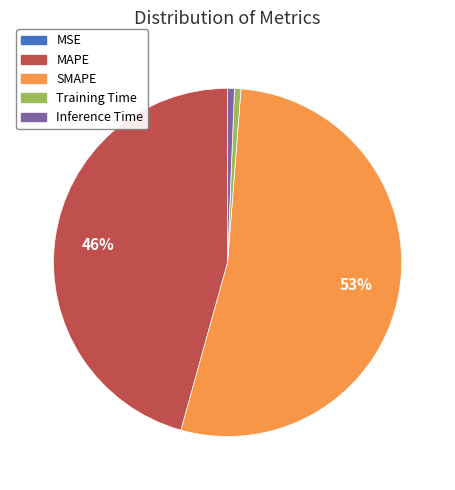

To the nearest percent, what is the average slice percentage?

20%